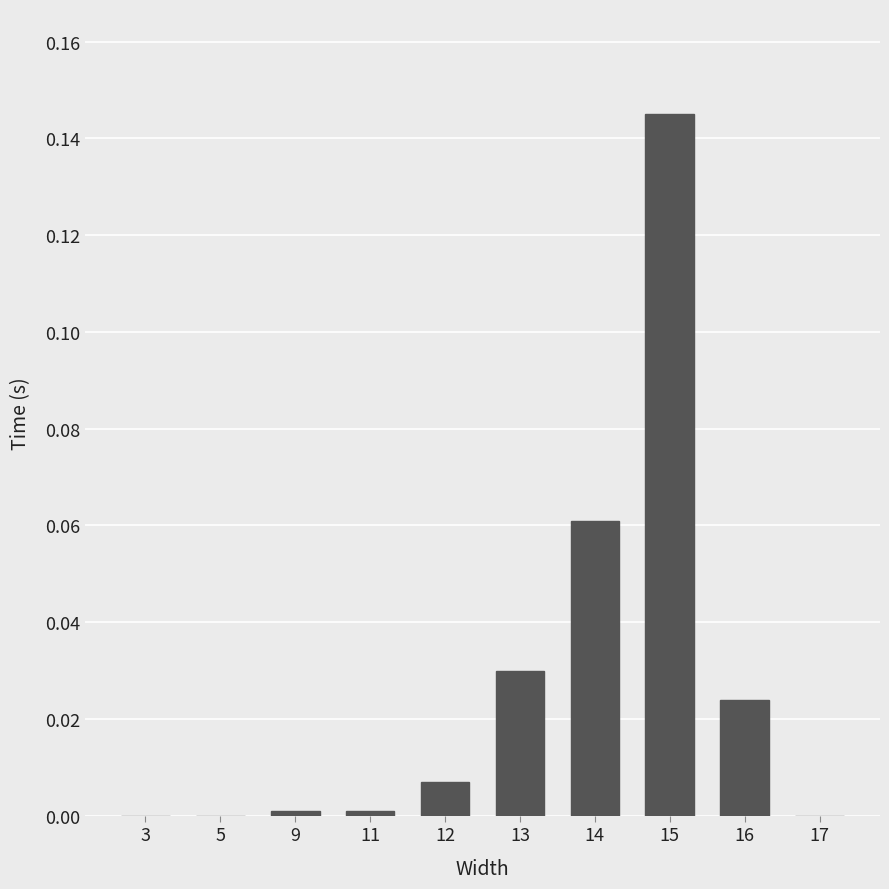

The value at 5 is 0.1. True or false?

False